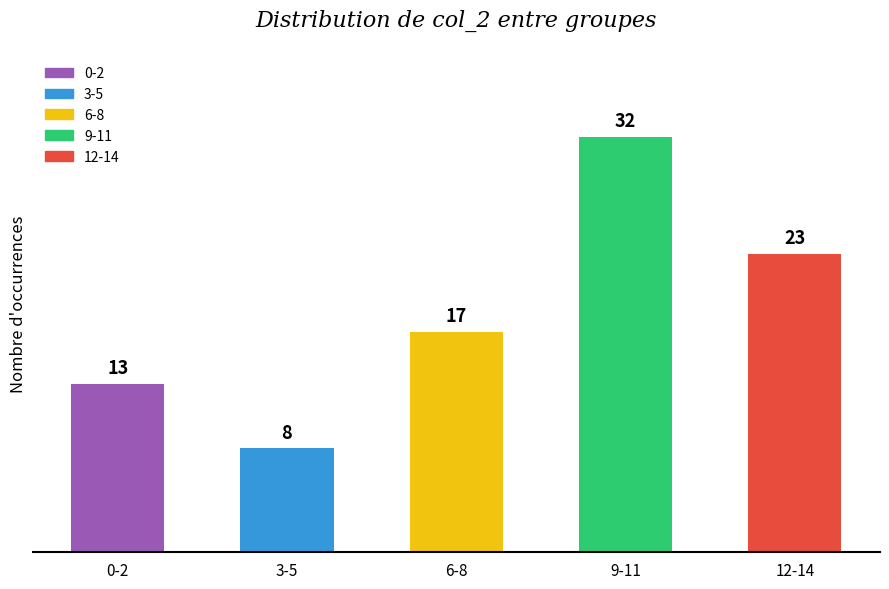

What is the sum of the values at 3-5 and 6-8?

25